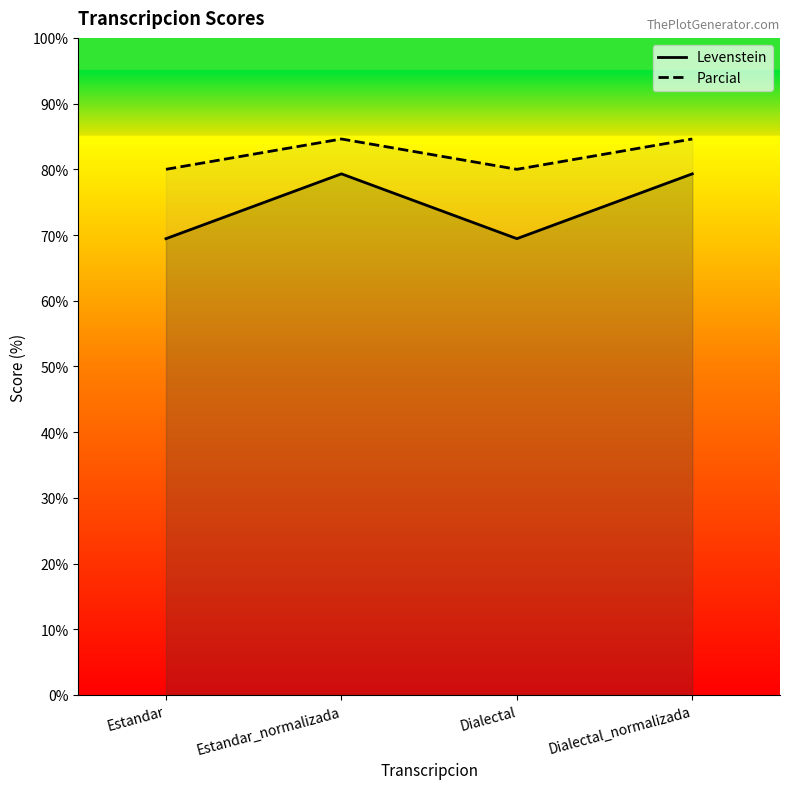

What is the label of the 1st point from the right?

Dialectal_normalizada